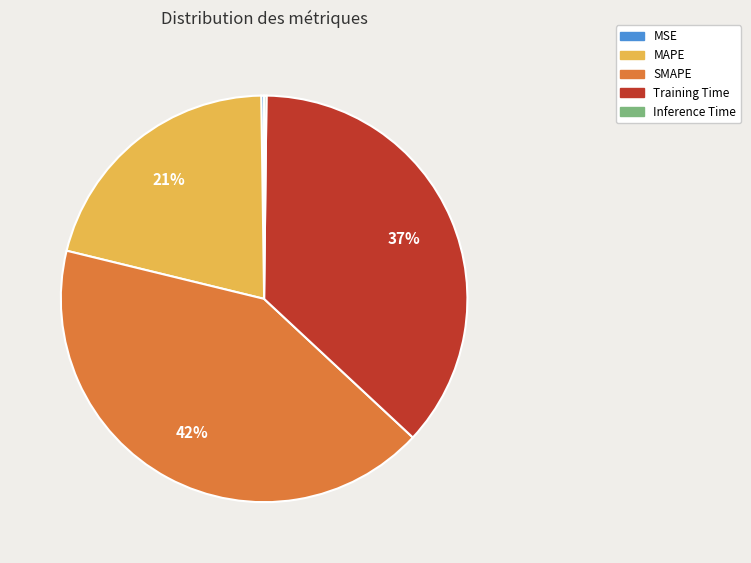

To the nearest percent, what is the average slice percentage?

20%